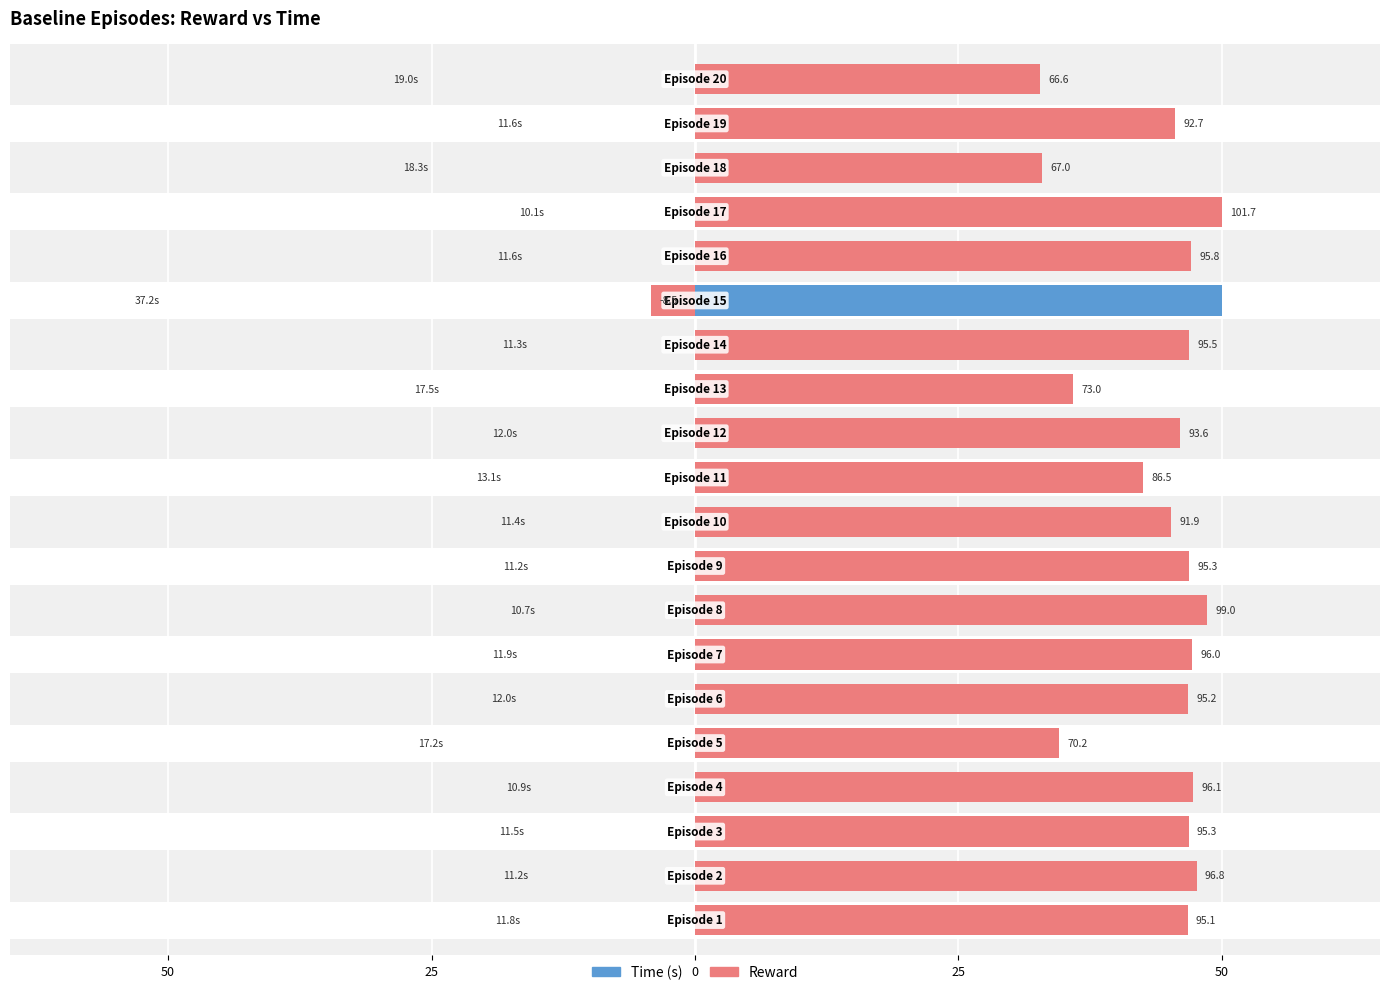

What is the label of the 4th bar from the right?

16